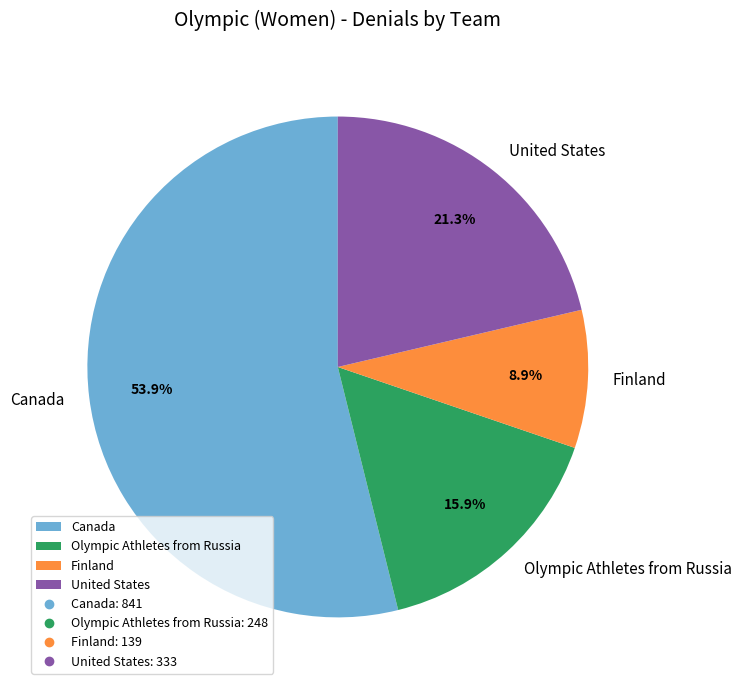

Which slice is the smallest?

Finland